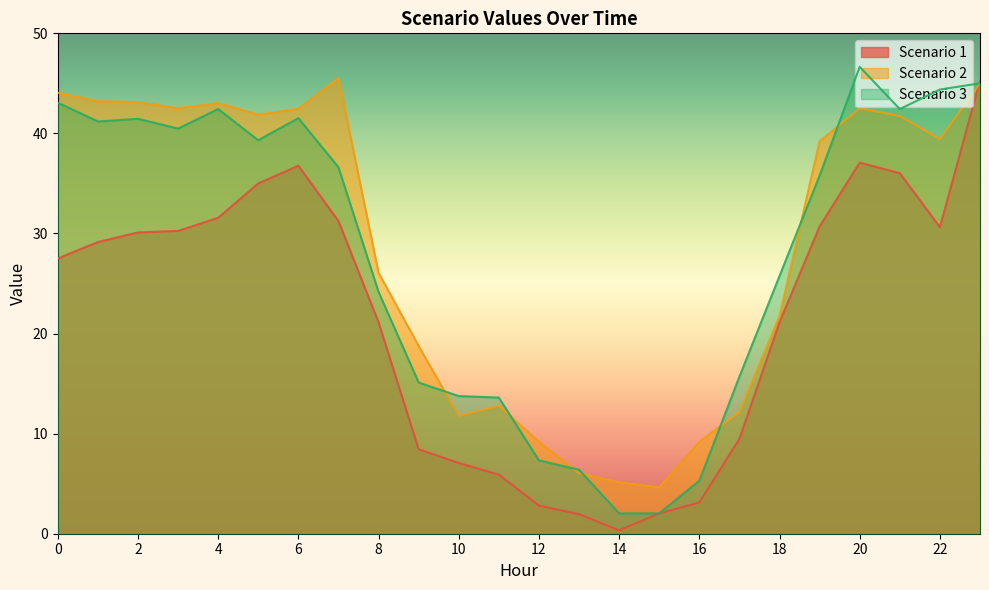

At which category does the chart reach its minimum across all series?

14